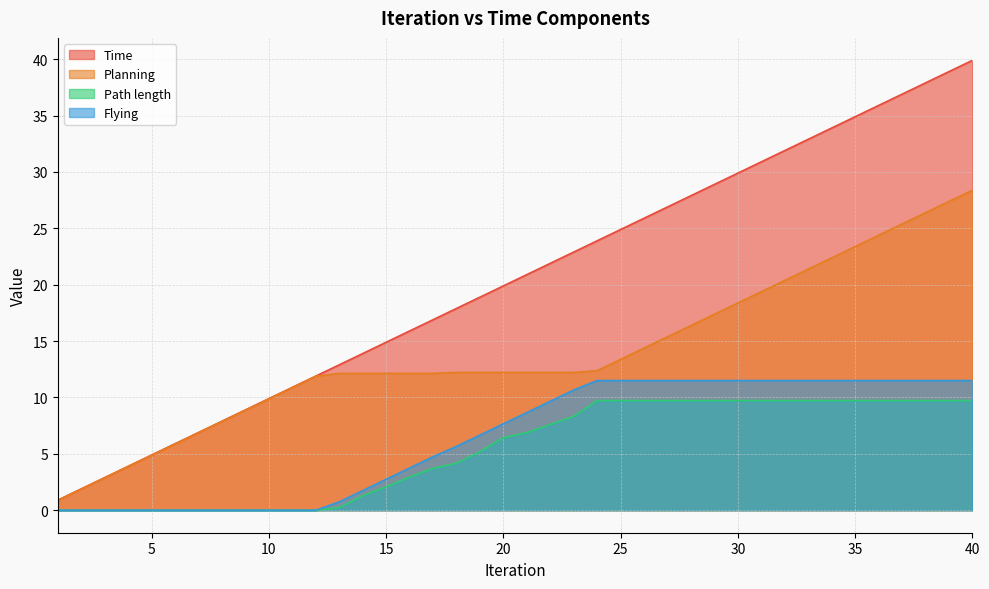

Is the value of Planning at 7 greater than the value of Flying at 30?

No